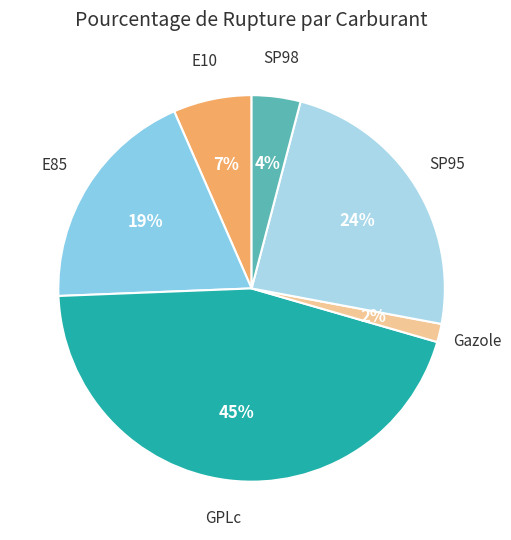

Count the number of slices in the pie.

6